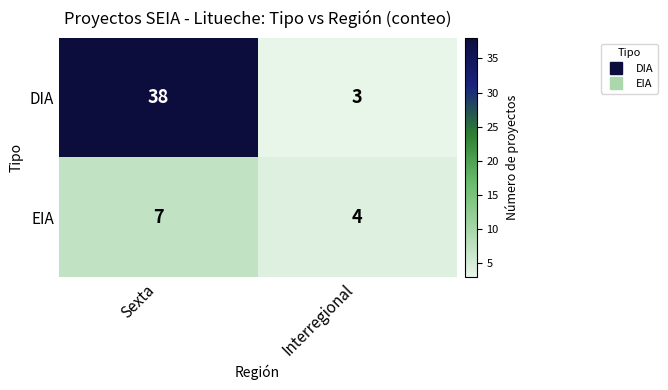

How many categories are shown in the chart?

2